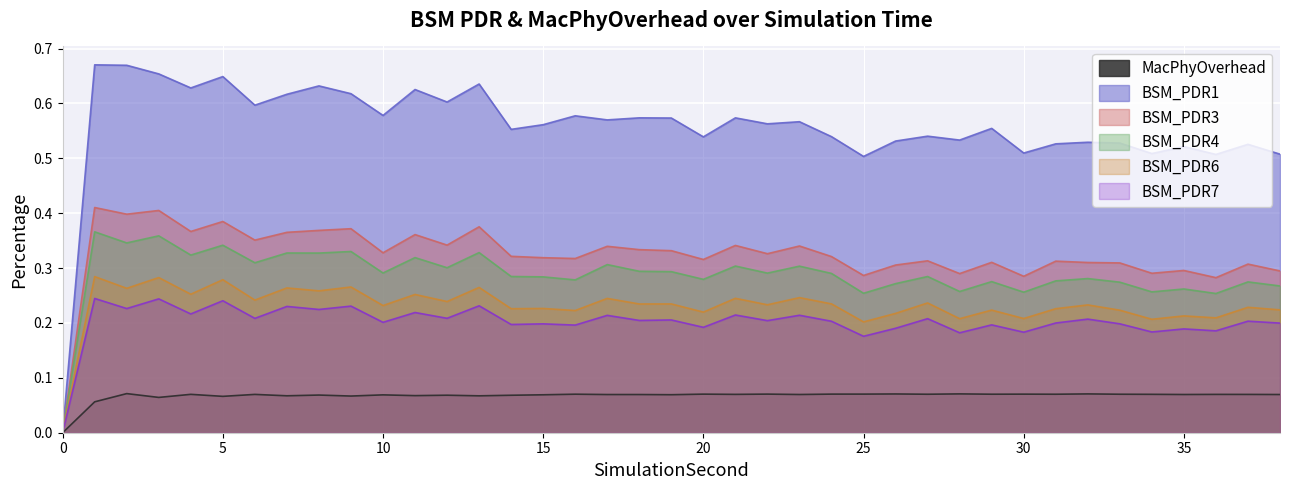

How many data points does each series have?

39